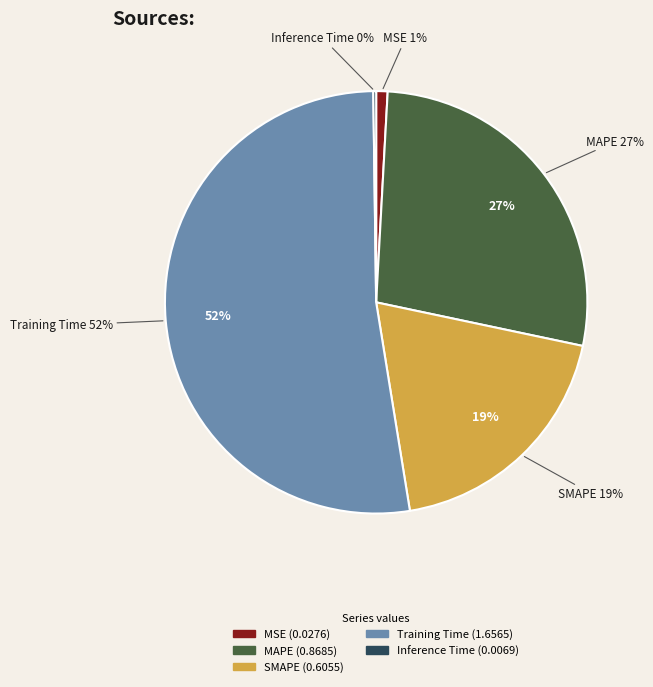

Do SMAPE and Training Time together represent more than half of the pie?

Yes